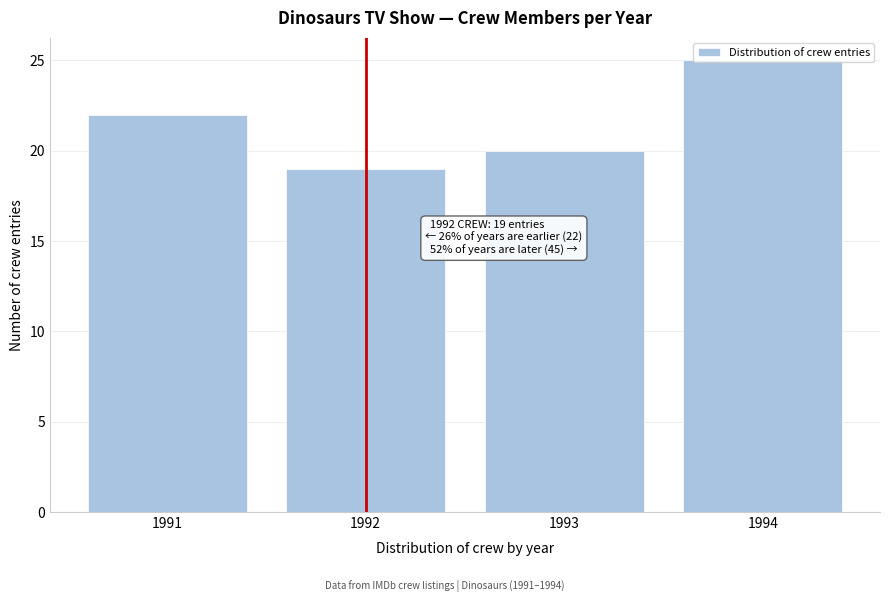

What is the sum of all values?

86